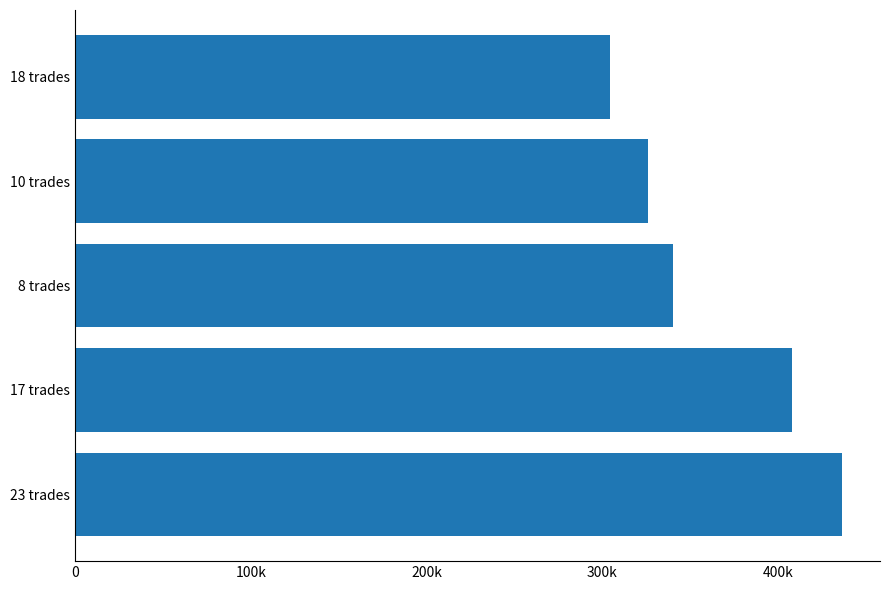

At which label is the value closest to 370000?

8 trades